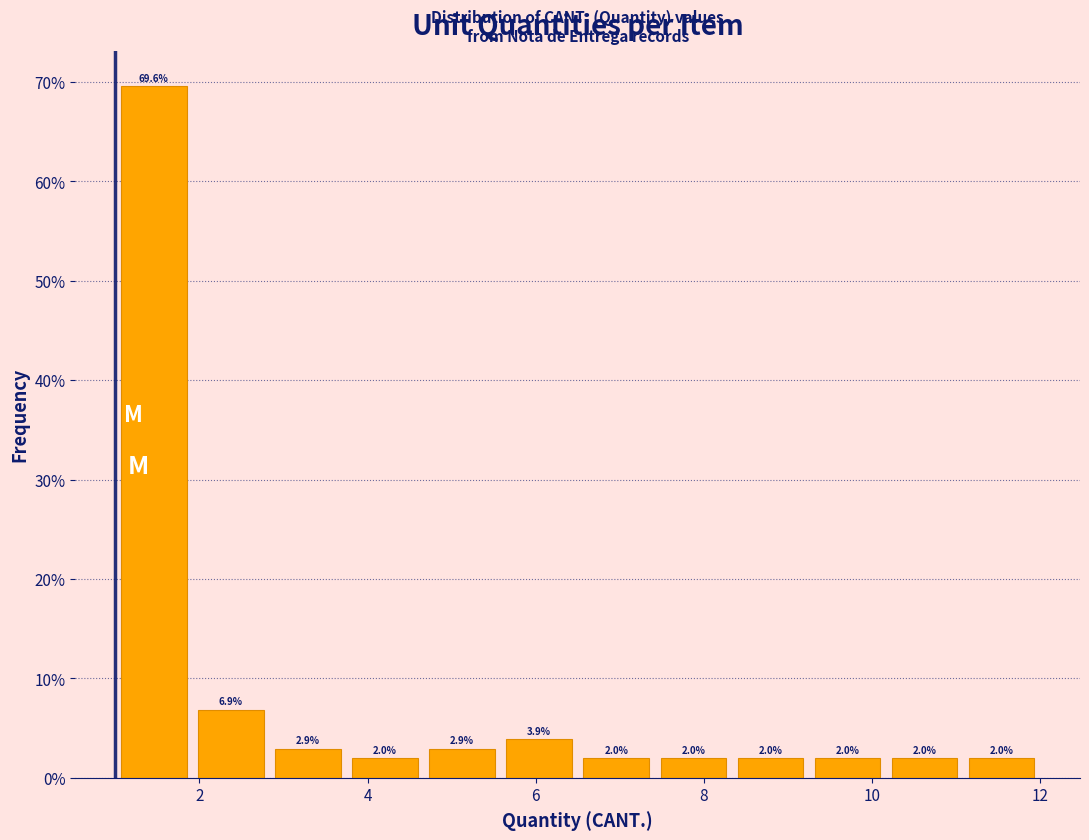

Reading left to right, transcribe this chart: for each bar, give the range it covers on the x-axis and its height. The bar edges are not printed on the chart, so give them approximately, as read against the axis.

1.0 to 2.0: 69.6
2.0 to 2.8: 6.9
2.8 to 3.8: 2.9
3.8 to 4.6: 2.0
4.6 to 5.6: 2.9
5.6 to 6.6: 3.9
6.6 to 7.4: 2.0
7.4 to 8.4: 2.0
8.4 to 9.2: 2.0
9.2 to 10.2: 2.0
10.2 to 11.0: 2.0
11.0 to 12.0: 2.0